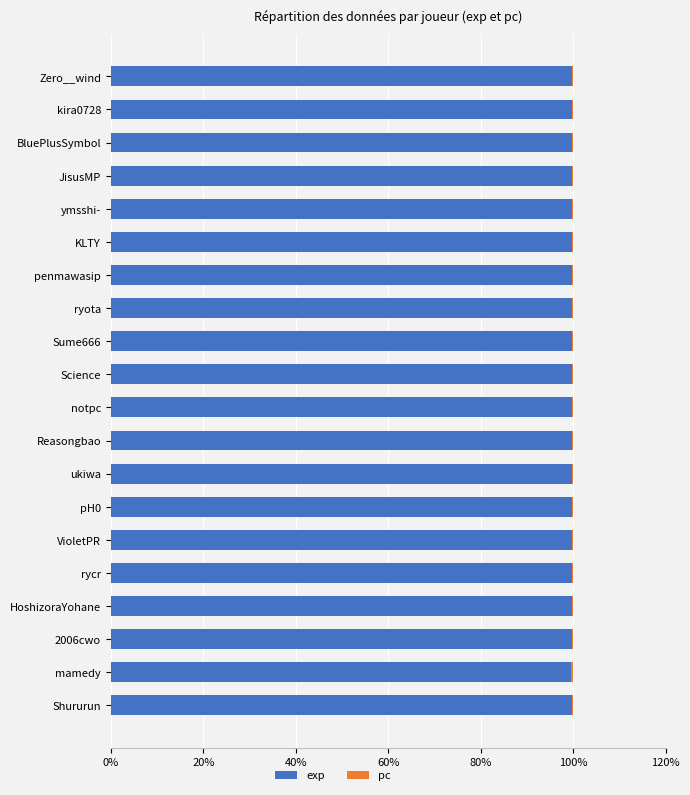

What is the highest value of the exp series?

99.8